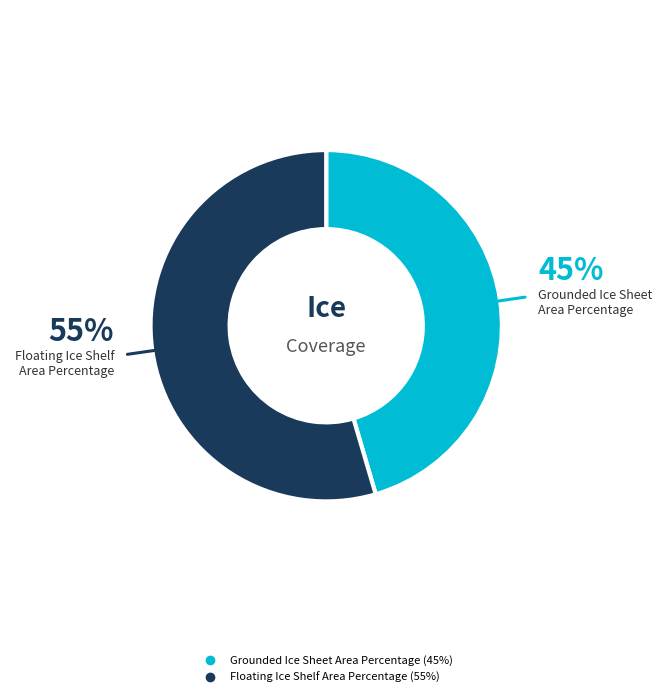

Is the sum of Grounded Ice Sheet Area Percentage and Floating Ice Shelf Area Percentage greater than half?

Yes